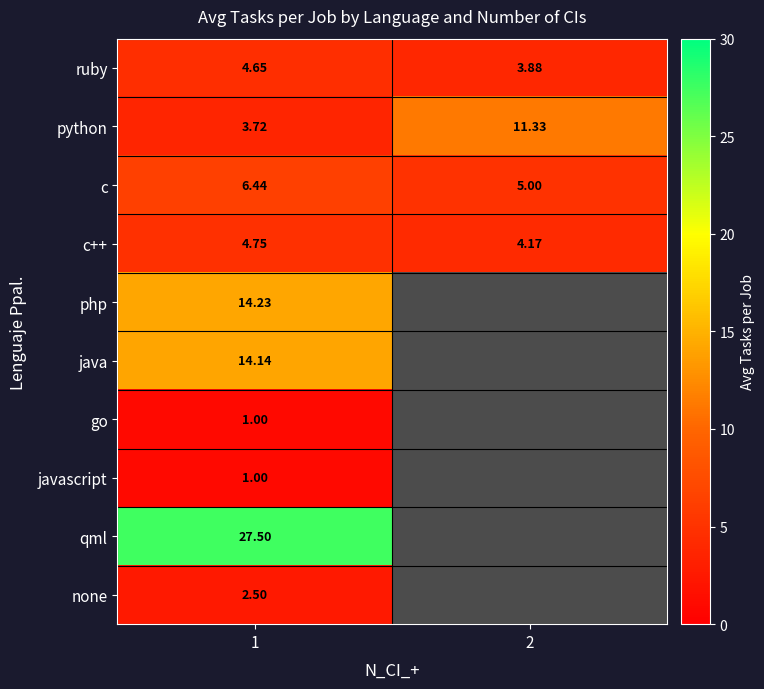

Is the value of ruby at 1 greater than the value of none at 1?

Yes